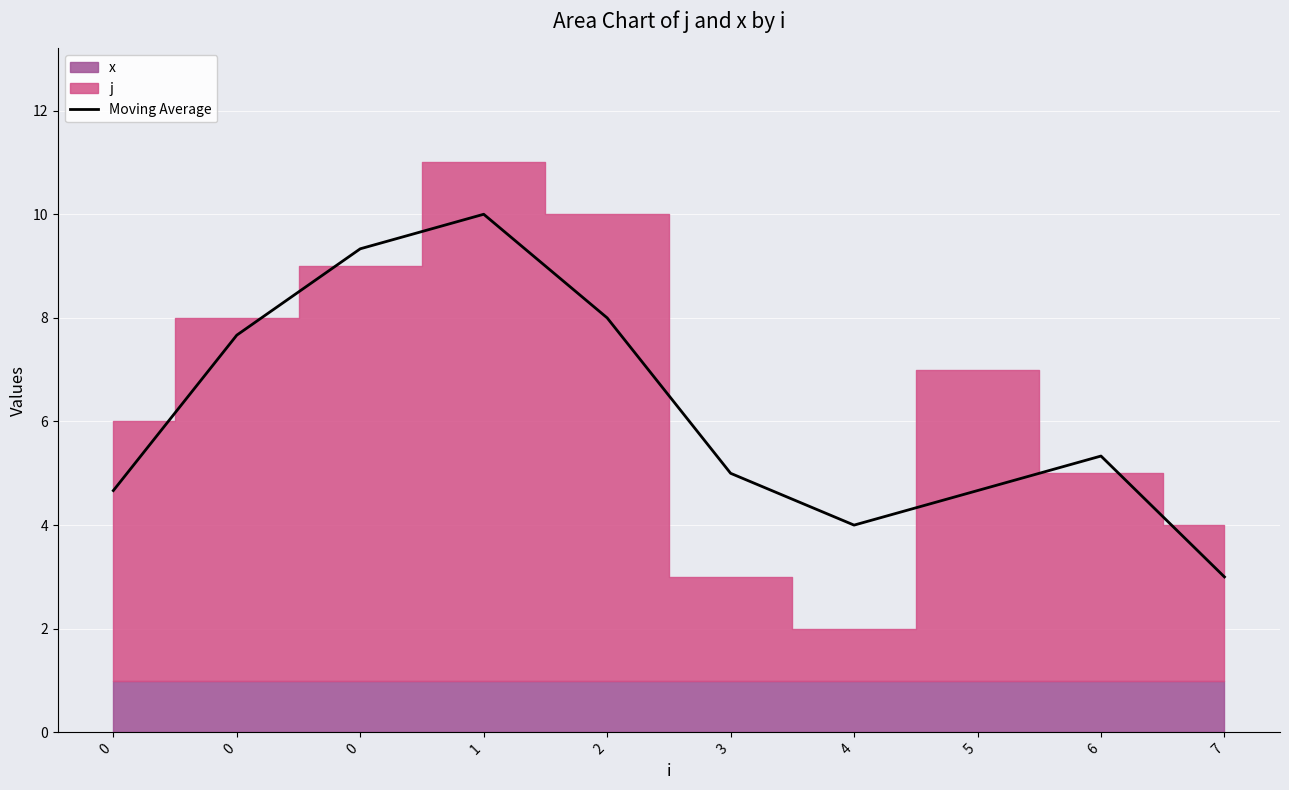

Rank the categories by value from highest to lowest.

1, 0, 2, 0, 6, 3, 0, 5, 4, 7